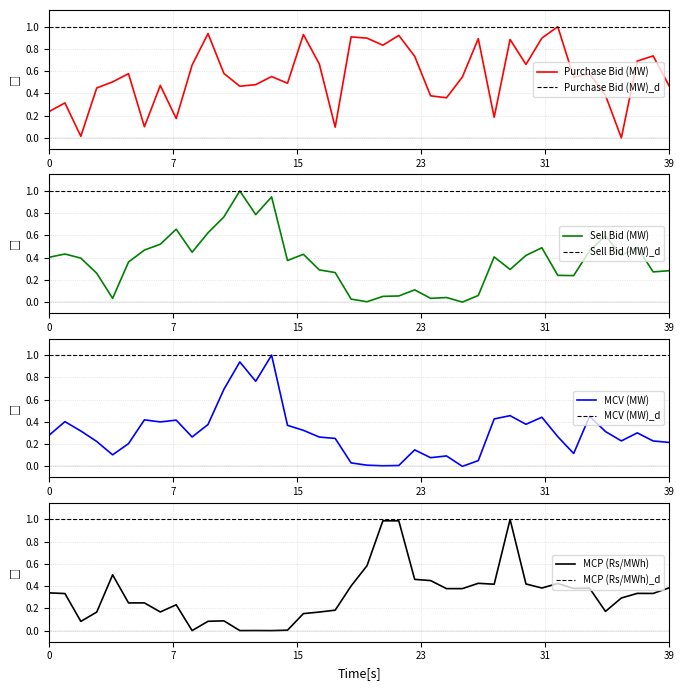

What is the sum of all Sell Bid (MW) values?

14.5